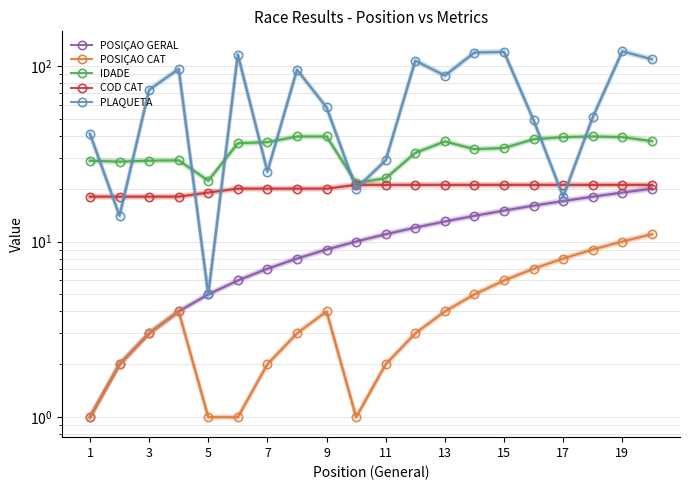

Which series changed the most between 7 and 13?

PLAQUETA